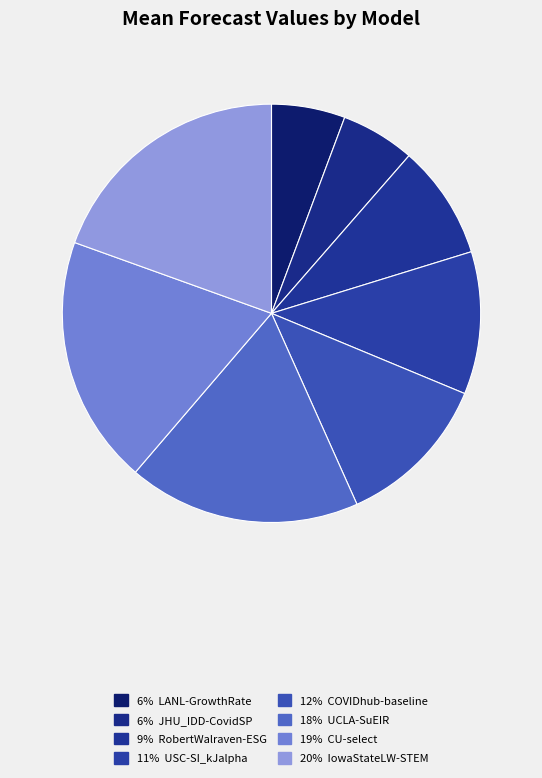

How many slices are in this pie chart?

8